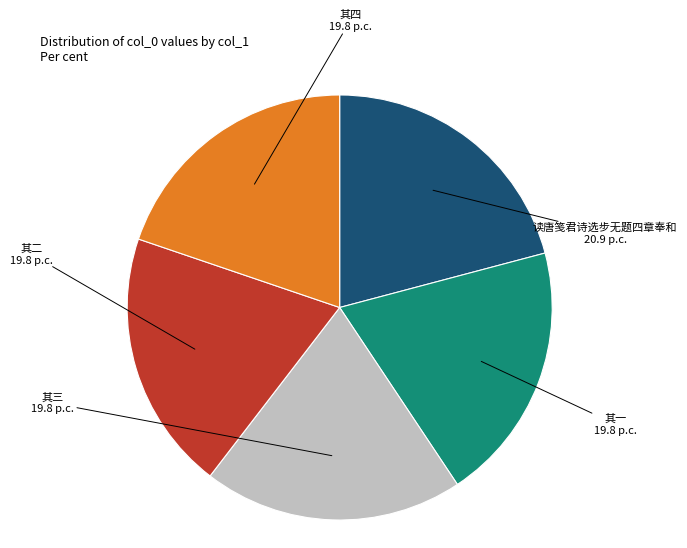

Does any single category account for the majority?

No